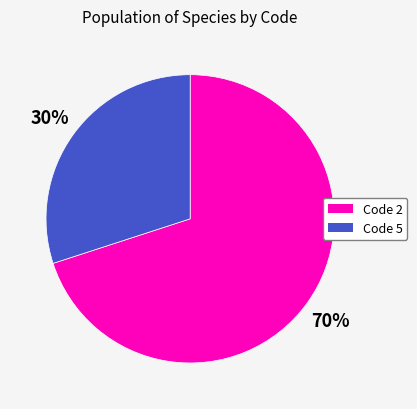

To the nearest percent, what is the difference between the largest and smallest slice percentages?

40%